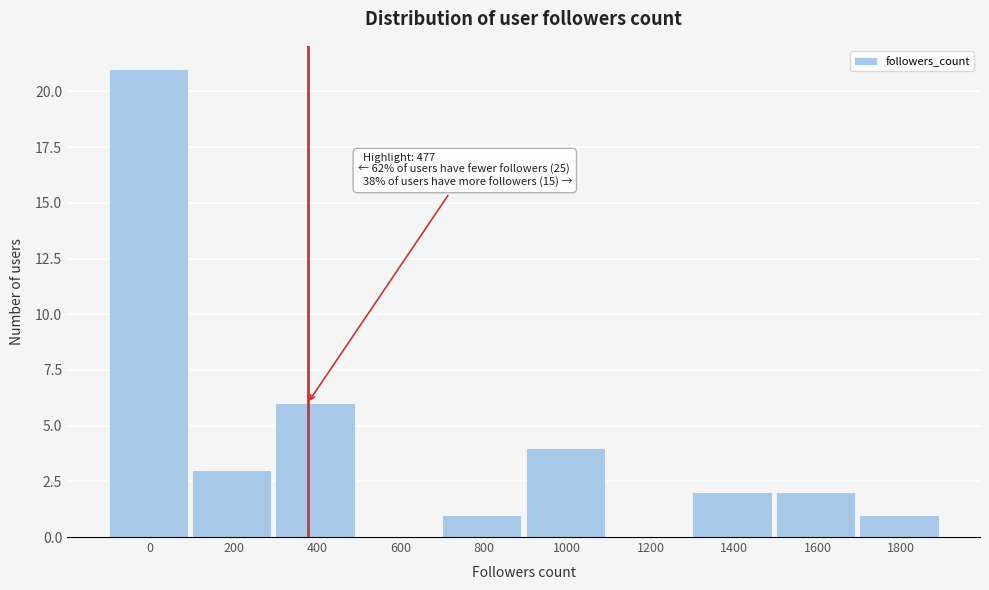

Reading left to right, list all the values displayed in this chart.

0=21	200=3	400=6	600=0	800=1	1000=4	1200=0	1400=2	1600=2	1800=1